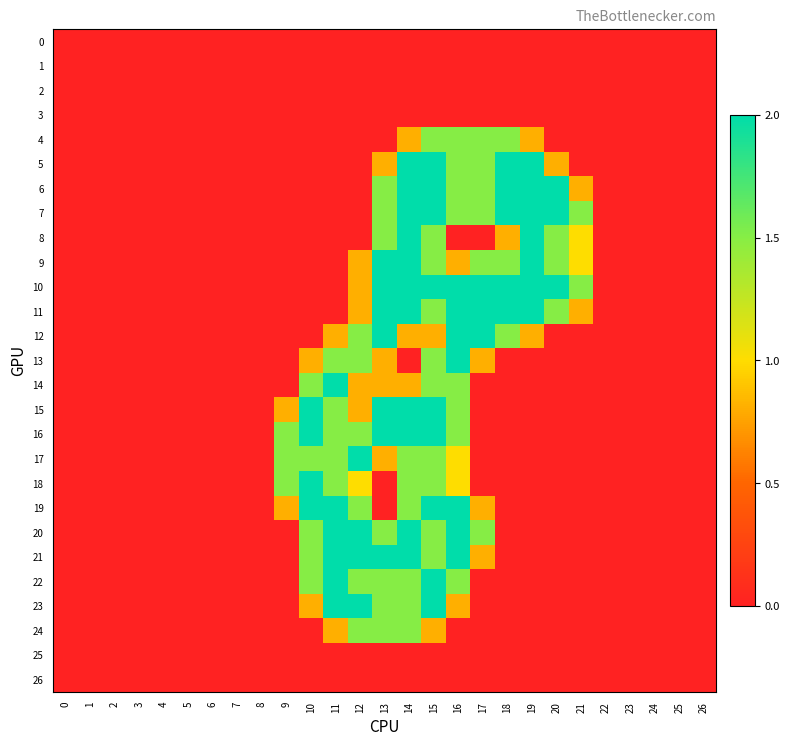

Which series has the largest range (max minus min)?

row_5